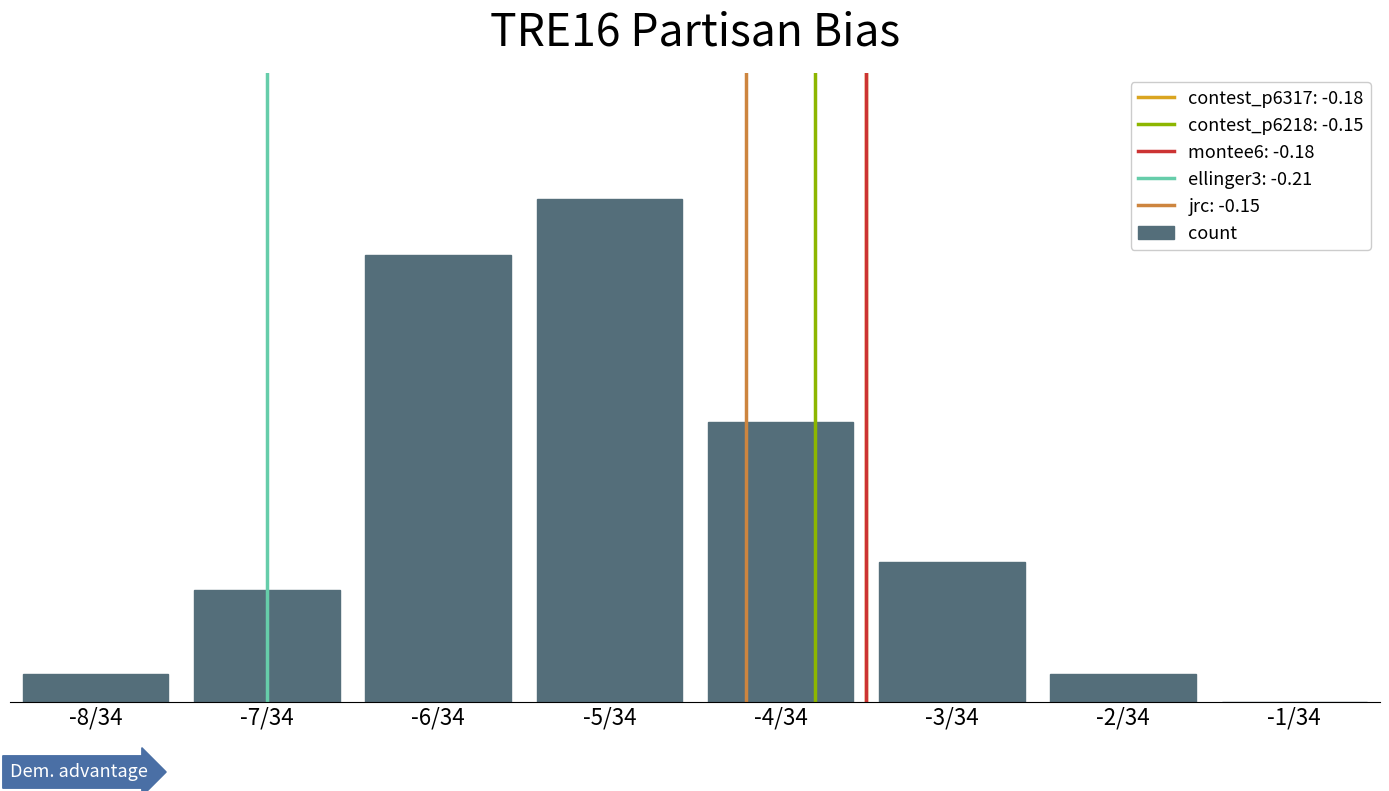

Reading right to left, extract all data points from this chart.

0	1	5	10	18	16	4	1